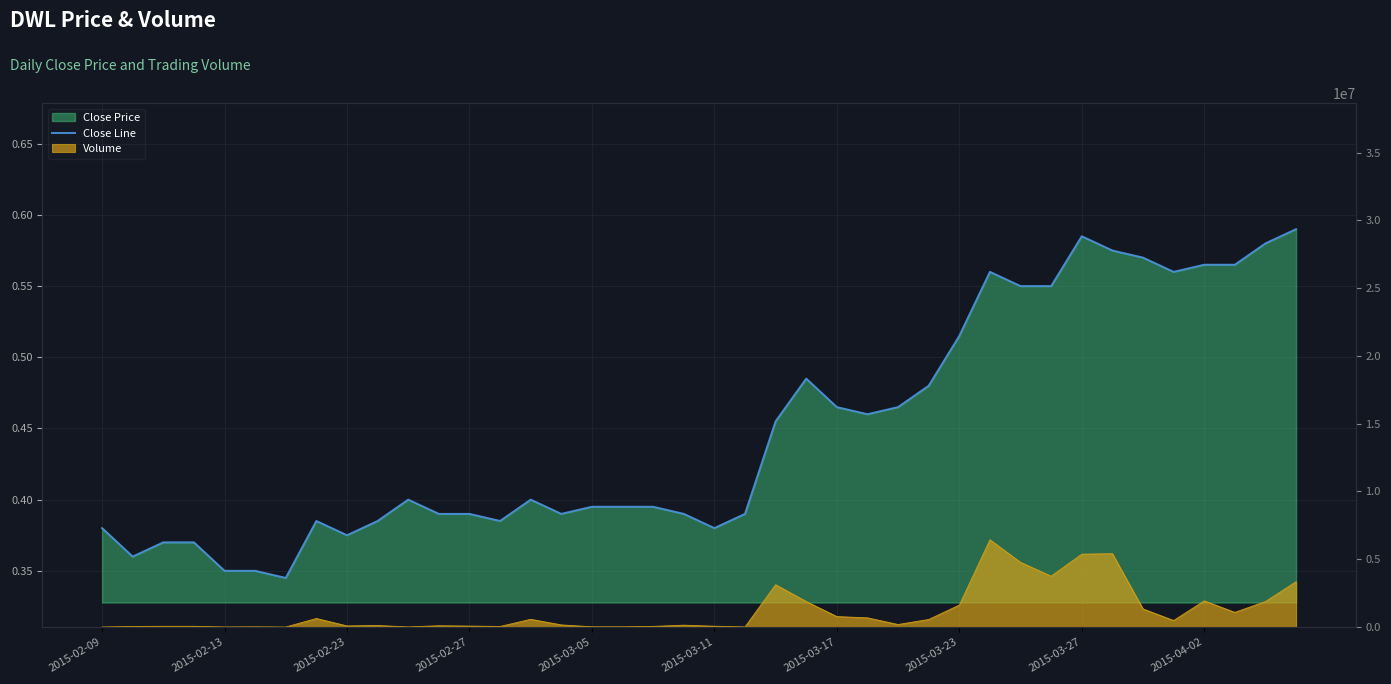

True or false: the data has more than 2 interior local peaks.

True